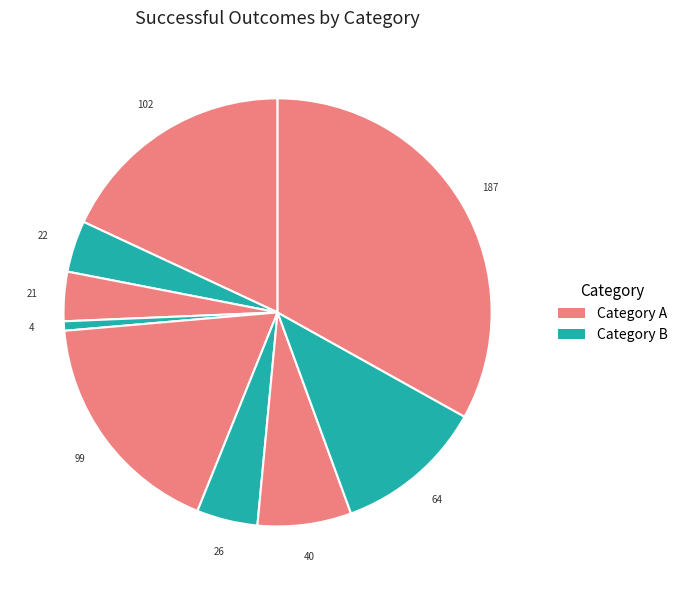

Count the number of slices in the pie.

9